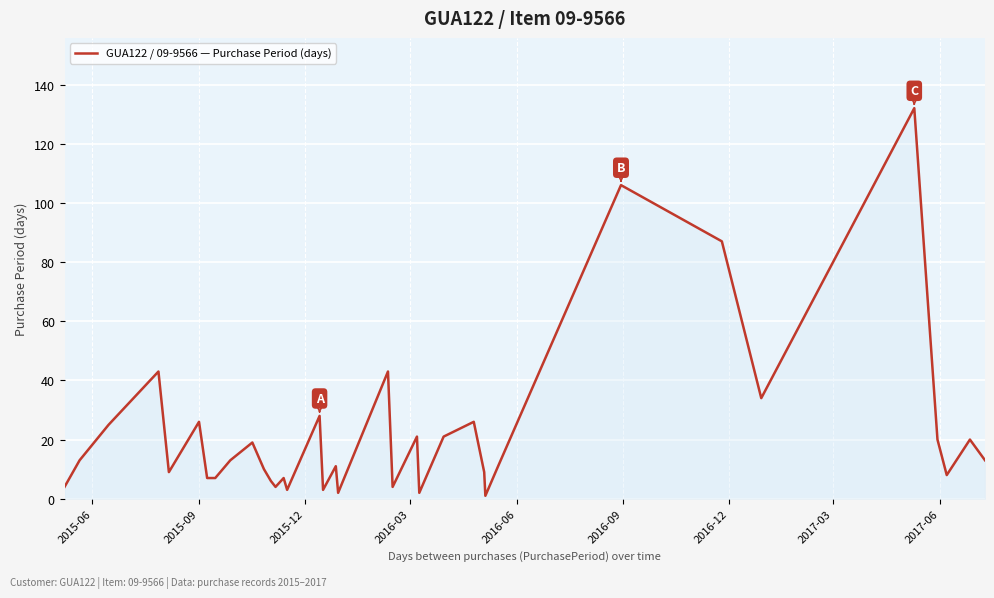

How many lines are shown in the chart?

1